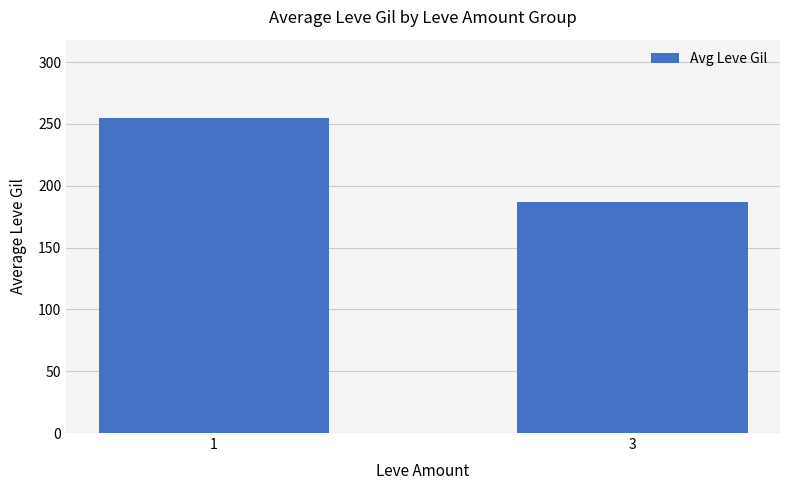

Approximately how many times larger is the value at 1 compared to 3?

1.4